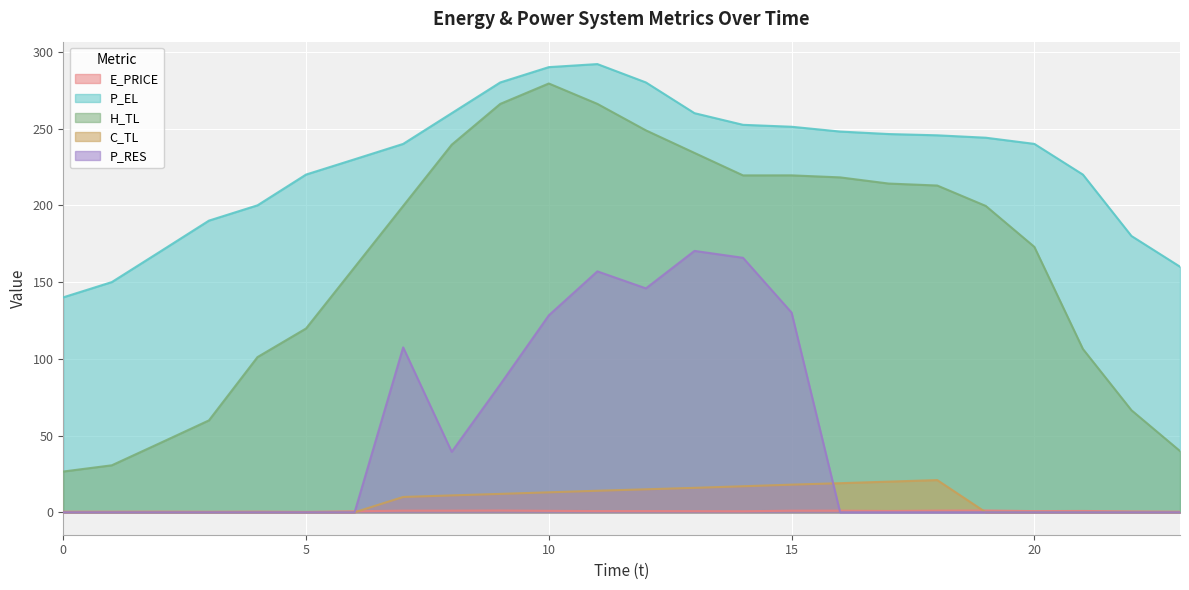

List the series in order of their peak value, highest first.

P_EL, H_TL, P_RES, C_TL, E_PRICE